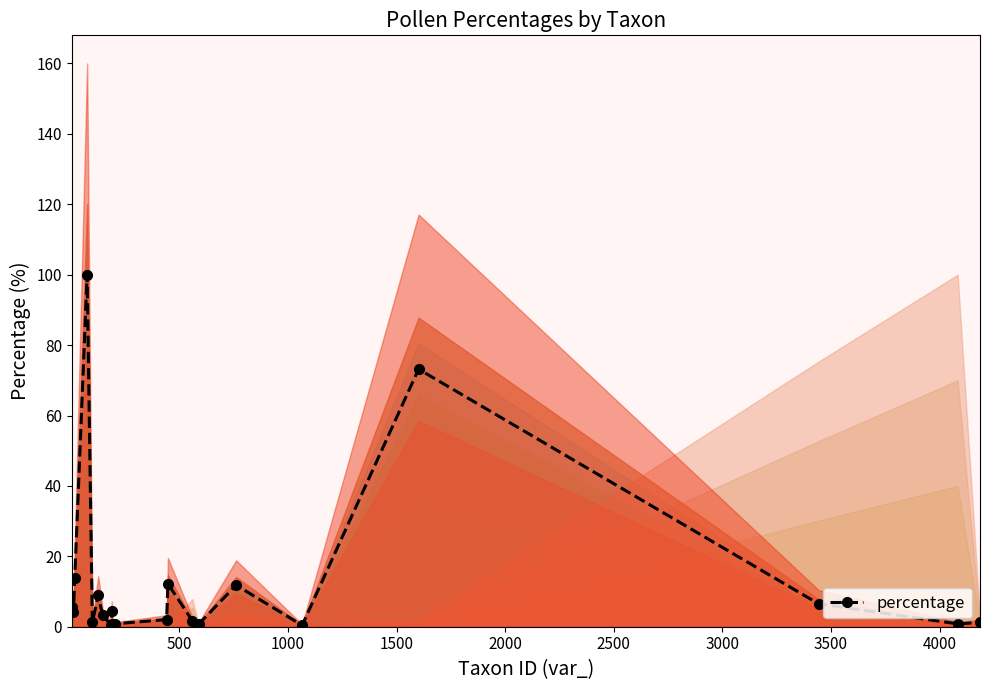

What is the minimum value shown in the chart?

0.4